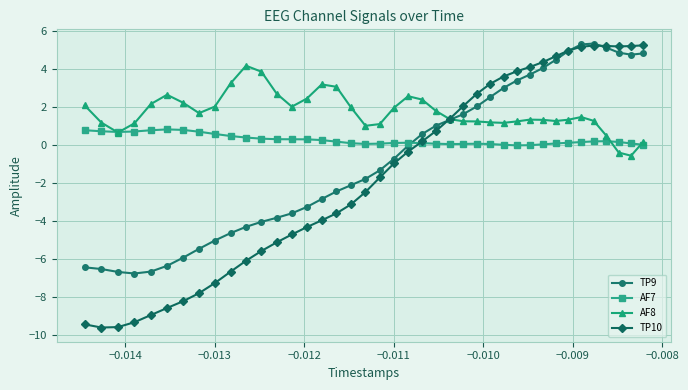

Which series has the widest spread of values?

TP10